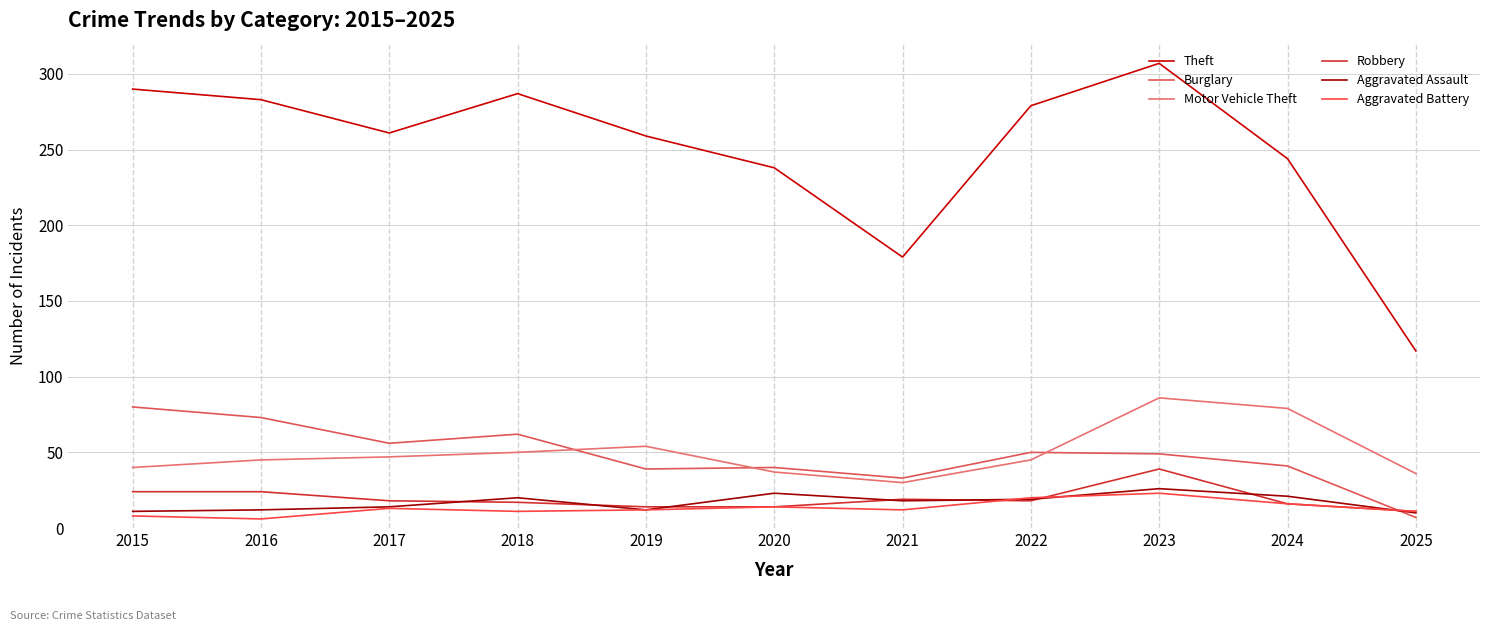

Does the chart have visible grid lines?

Yes